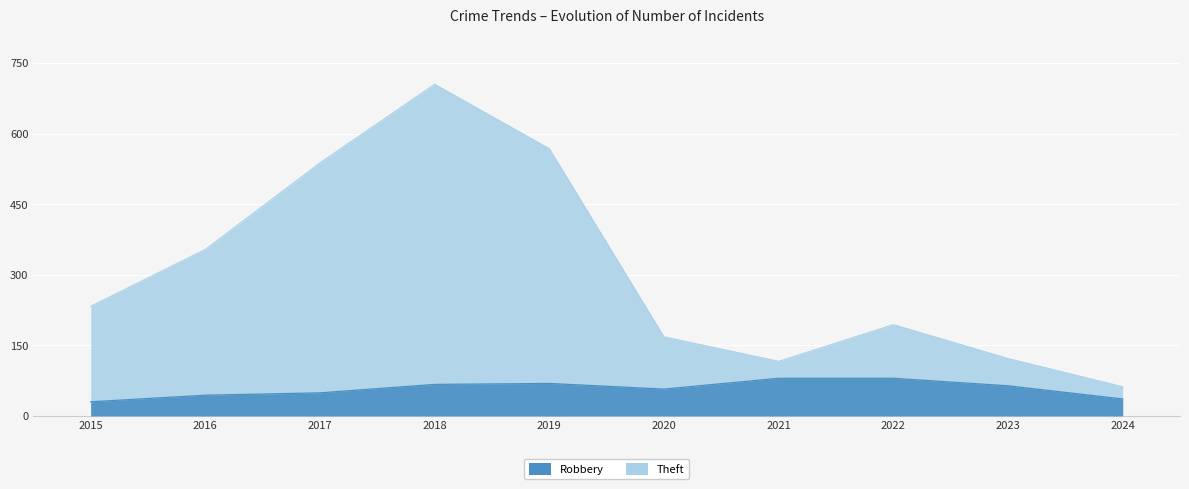

Reading left to right, extract all data points from this chart.

Theft: 2015=233	2016=354	2017=538	2018=705	2019=568	2020=168	2021=116	2022=194	2023=122	2024=62
Robbery: 2015=30	2016=44	2017=49	2018=67	2019=69	2020=57	2021=80	2022=80	2023=64	2024=36